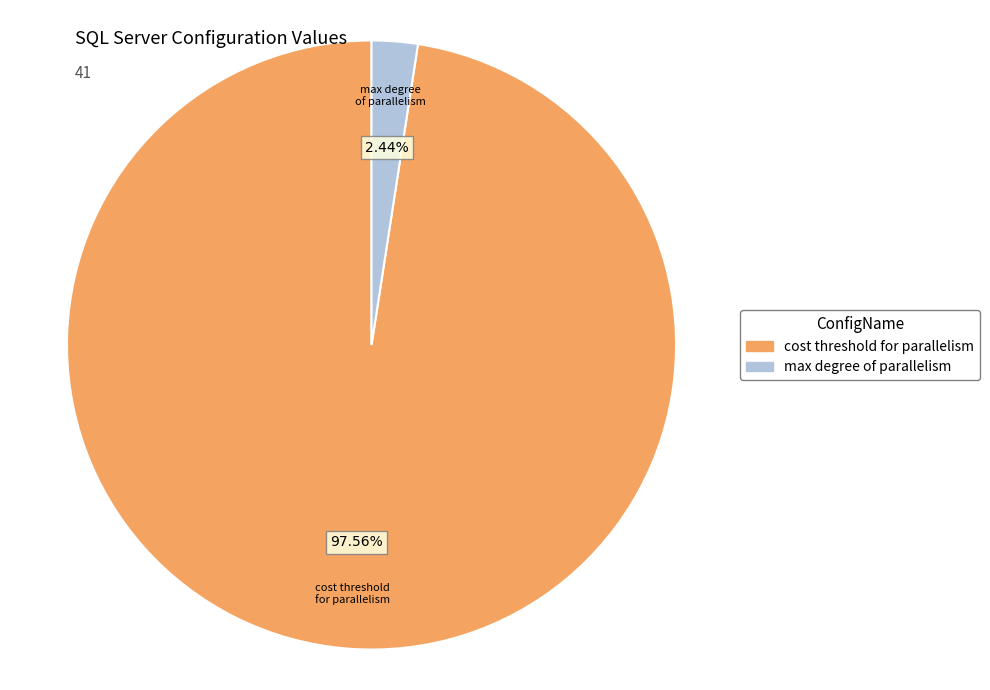

How many slices are in this pie chart?

2